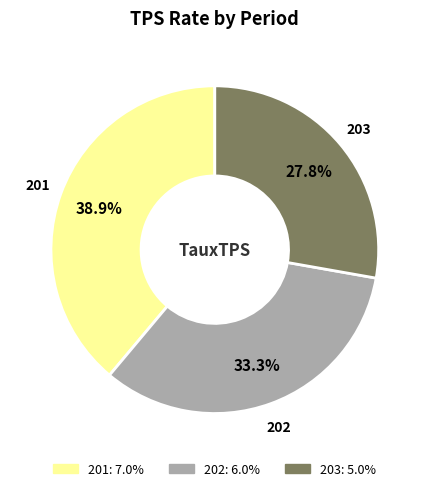

Do 201 and 203 together represent more than half of the pie?

Yes